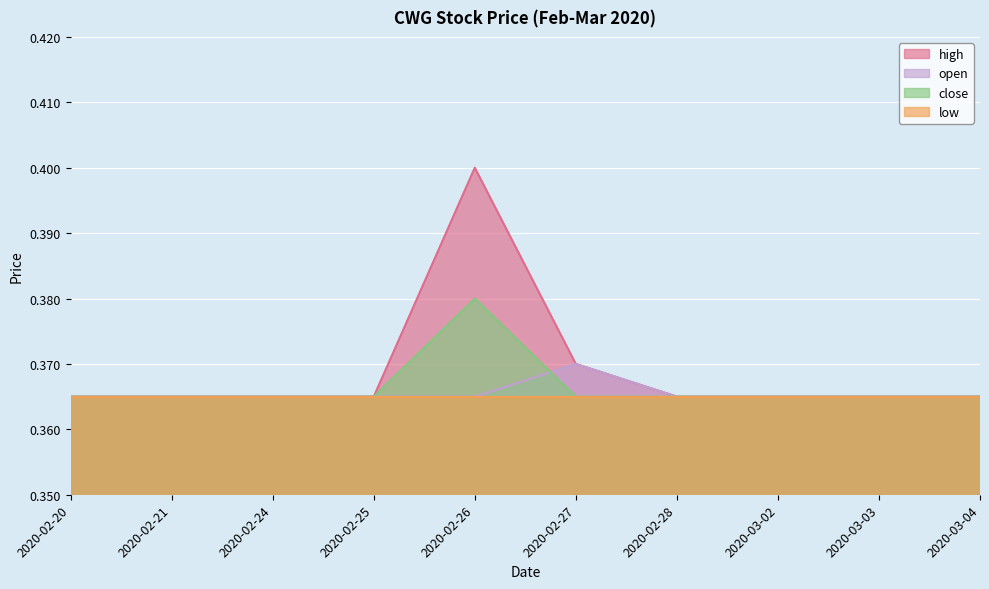

True or false: close and high intersect in this chart.

False